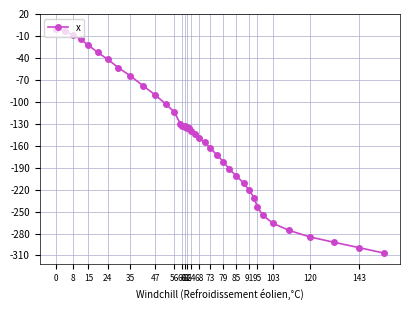

What is the value of the 18th point from the left?

-134.8